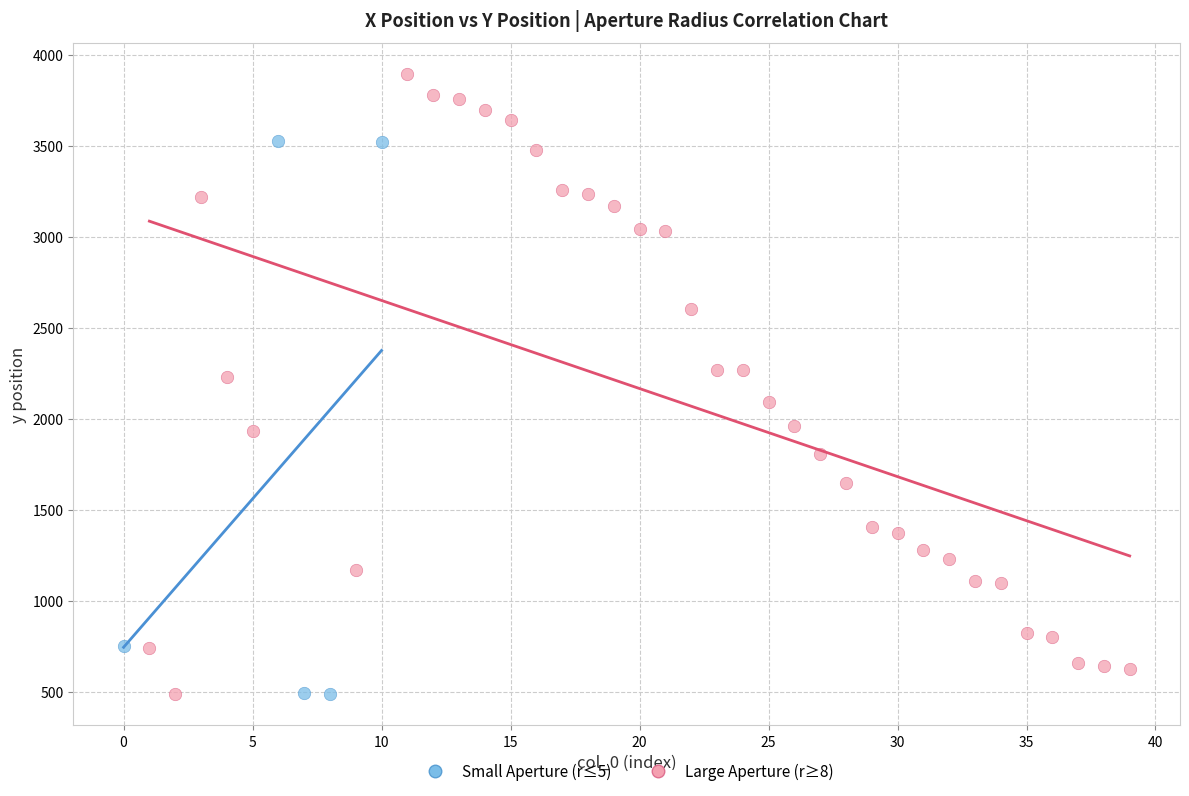

Which series contains the highest Y value?

Large Aperture (r≥8)